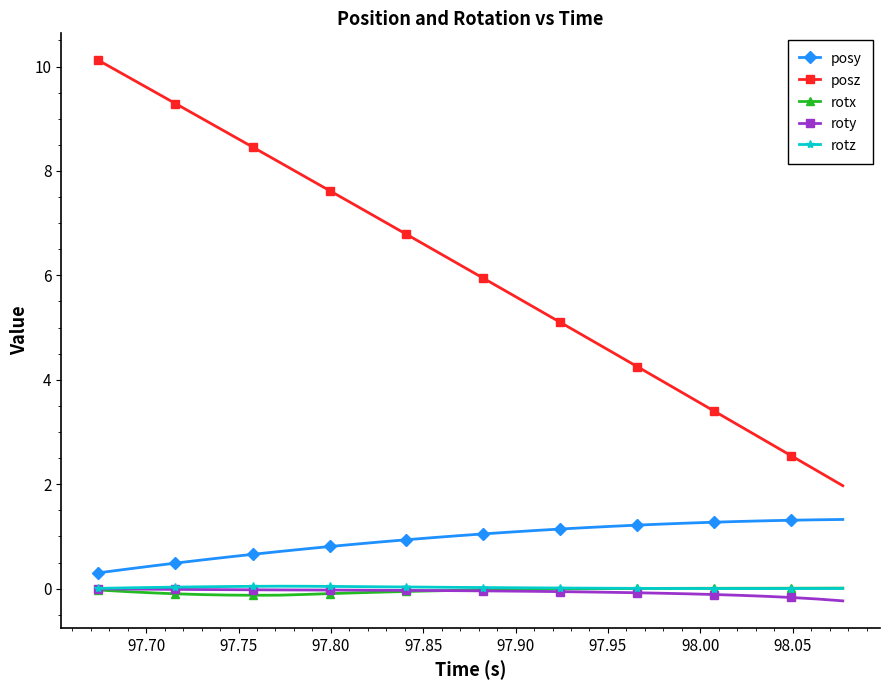

Which series has the largest range (max minus min)?

posz